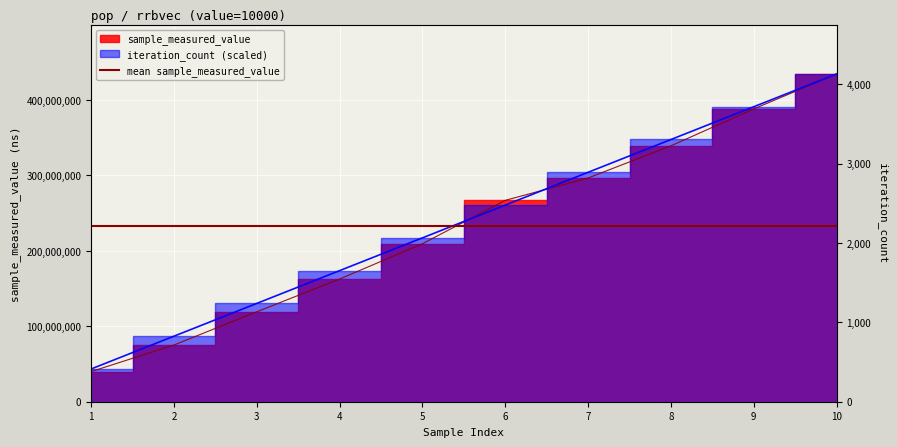

Reading left to right, extract all data points from this chart.

sample_measured_value: 39983695.0	75216783.0	119284100.0	162703443.0	209527187.0	267029481.0	296659138.0	339329966.0	388255960.0	434603717.0
iteration_count: 43460371.7	86920743.4	130381115.1	173841486.8	217301858.5	260762230.2	304222601.9	347682973.6	391143345.3	434603717.0